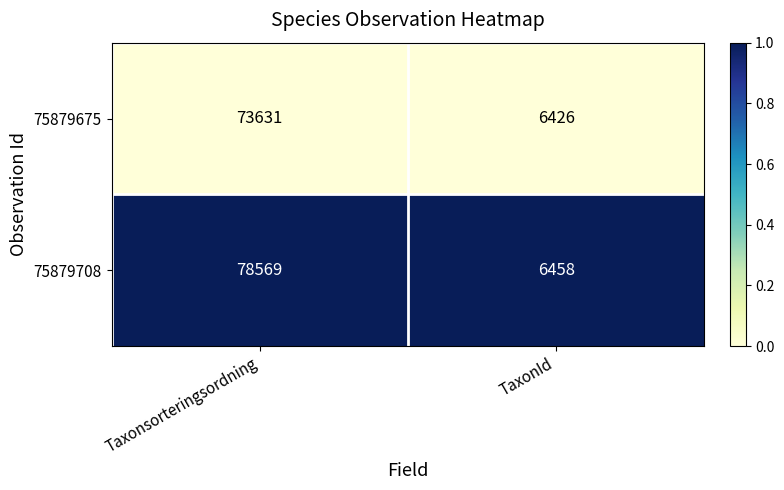

What is the difference between the 75879708 values at Taxonsorteringsordning and TaxonId?

72111